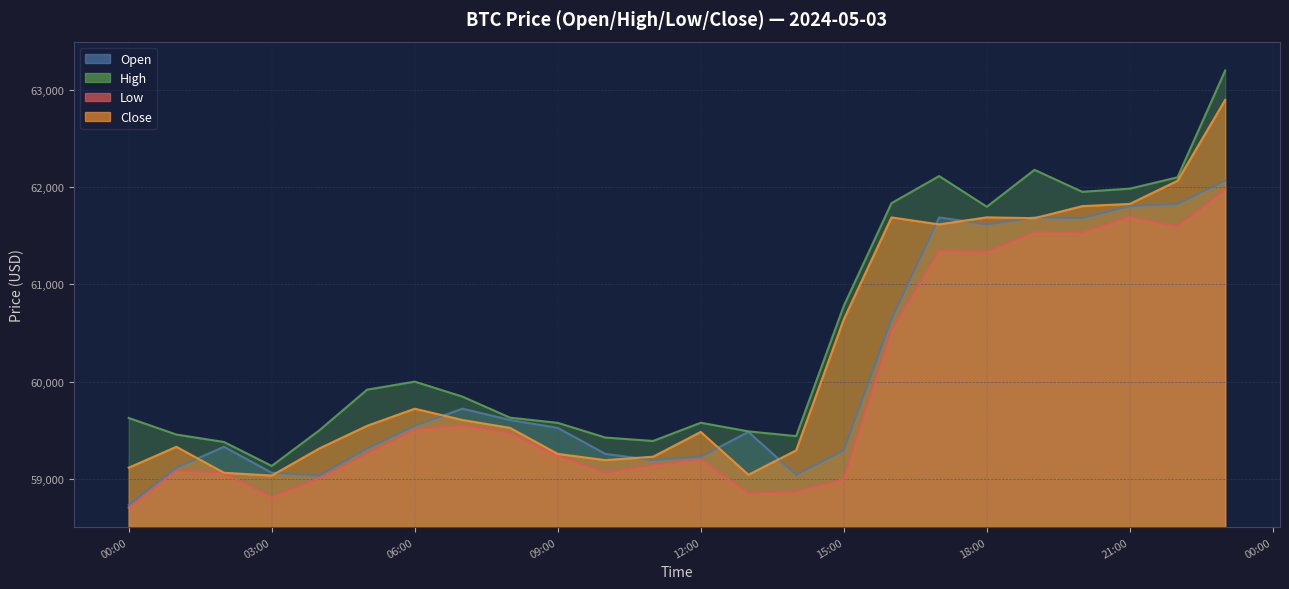

Is it true that low equals 59004.0 at 2024-05-03 04:00:00?

True